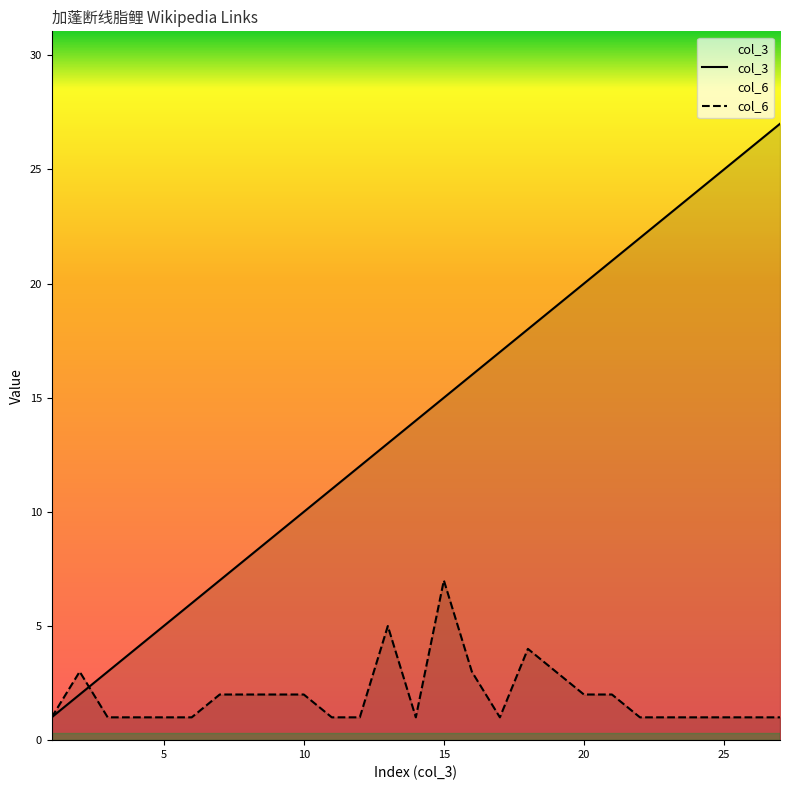

List the series in order of their overall mean, lowest first.

col_6, col_3